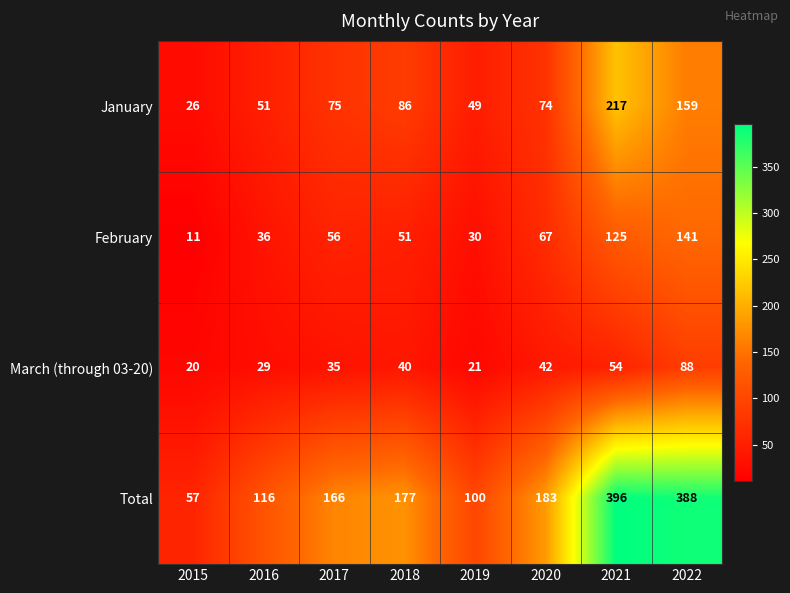

How many values in the Total series are below 177?

4